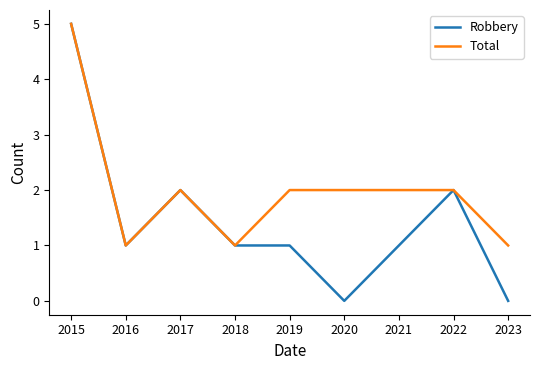

The value of Total at 2023 is 1. True or false?

True